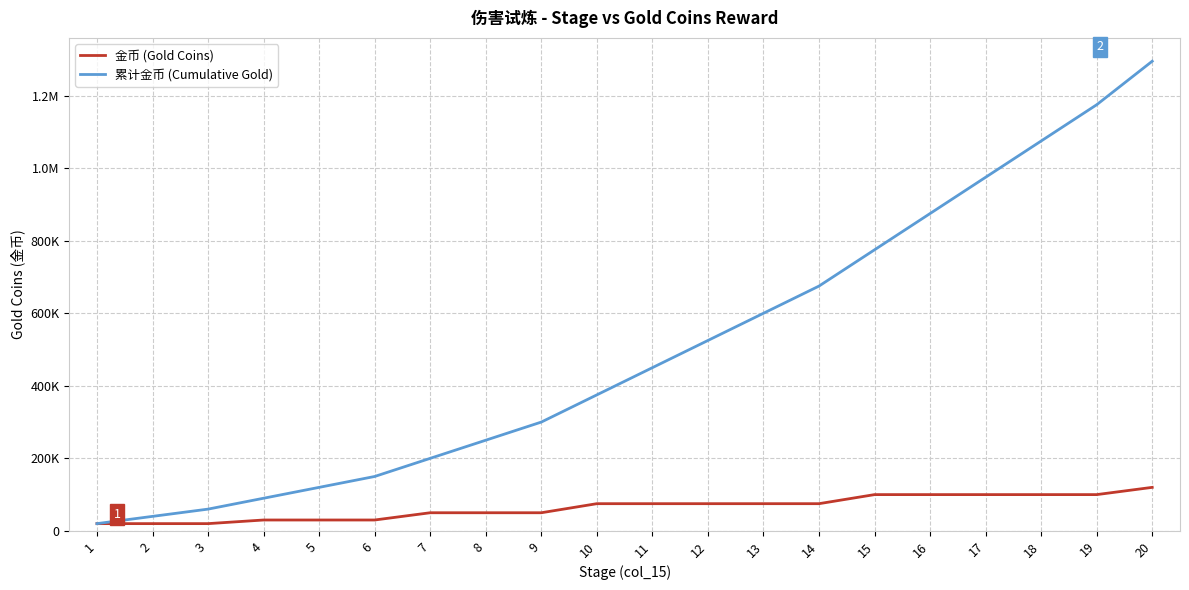

Which series has the largest total across all categories?

累计金币 (Cumulative Gold)